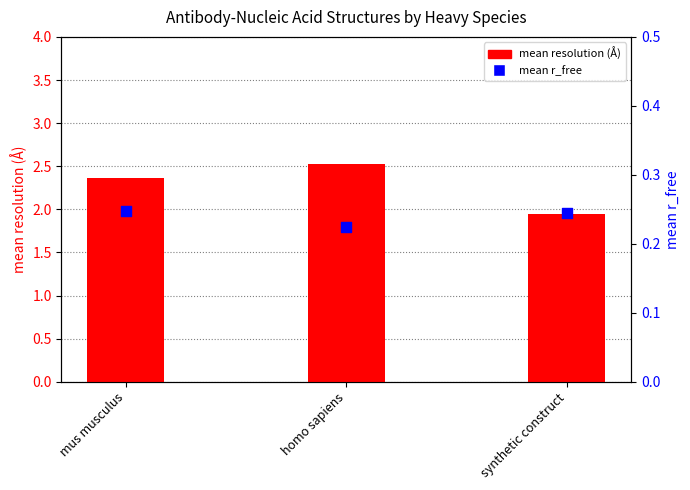

Which series has the largest Y range (max minus min)?

mean resolution (Å)